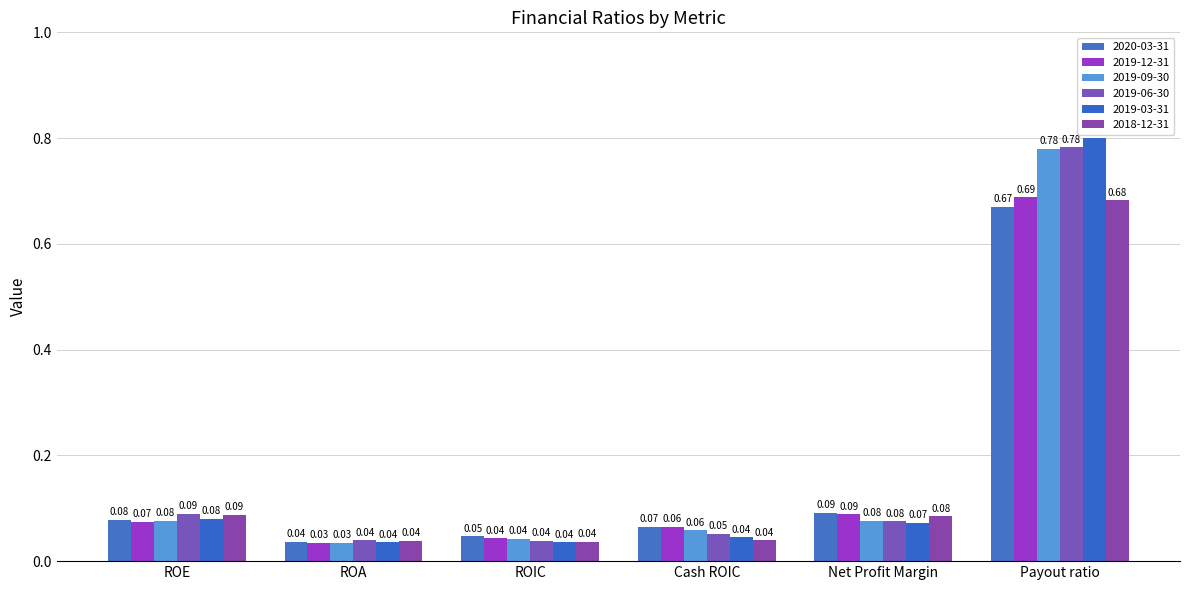

List the series in order of their peak value, lowest first.

2020-03-31, 2018-12-31, 2019-12-31, 2019-09-30, 2019-06-30, 2019-03-31